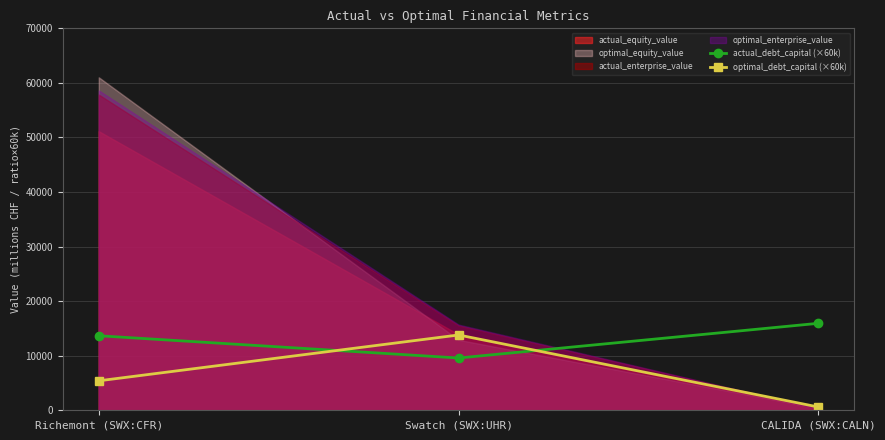

What is the sum of the actual_debt_capital (×60k) values at Richemont (SWX:CFR) and Swatch (SWX:UHR)?

23240.5